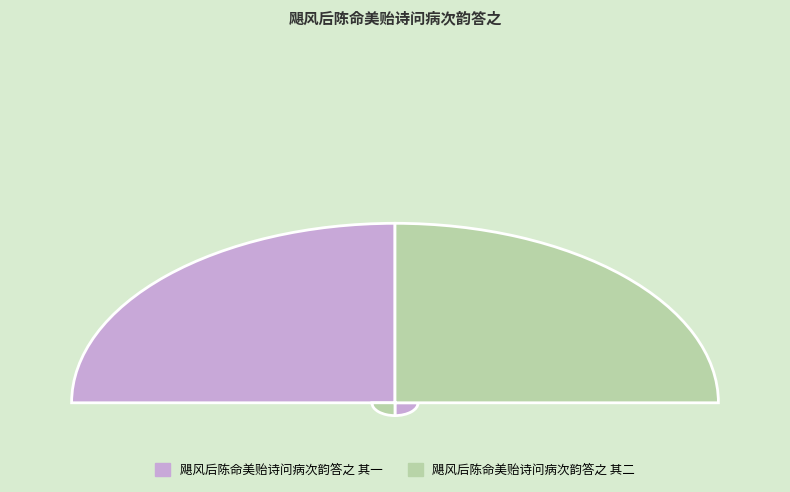

What is the change in value from 飓风后陈命美贻诗问病次韵答之 其一 to 飓风后陈命美贻诗问病次韵答之 其二?

+1